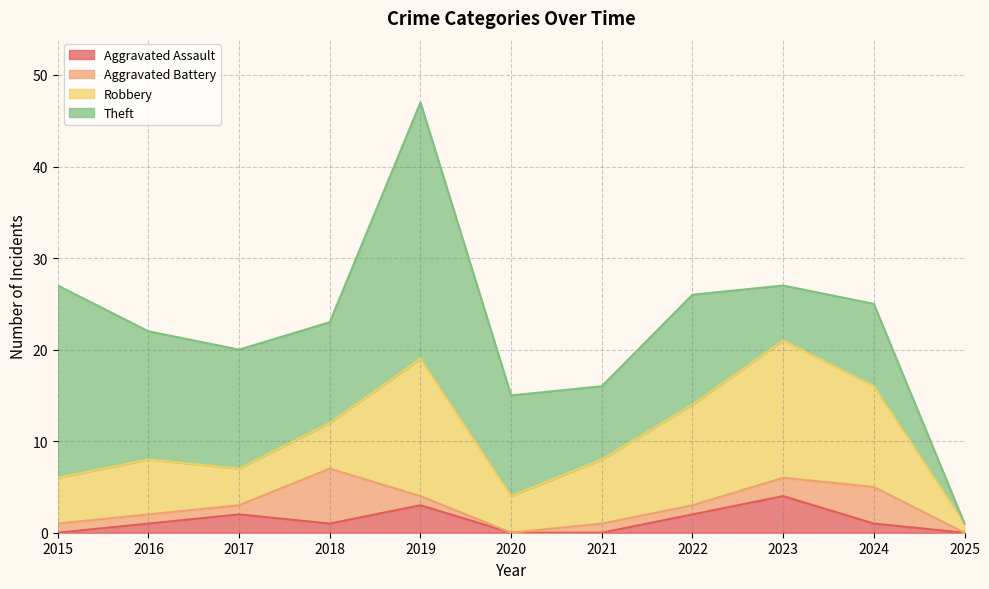

Is the value of Theft at 2024 greater than the value of Aggravated Assault at 2018?

Yes